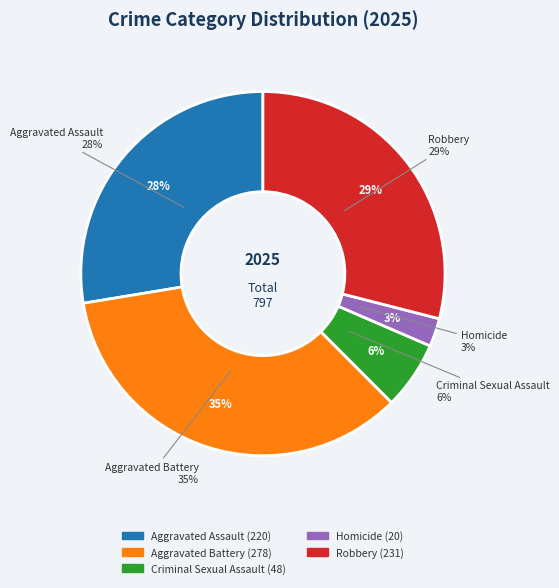

What percentage do Robbery and Criminal Sexual Assault together represent?

35.0%